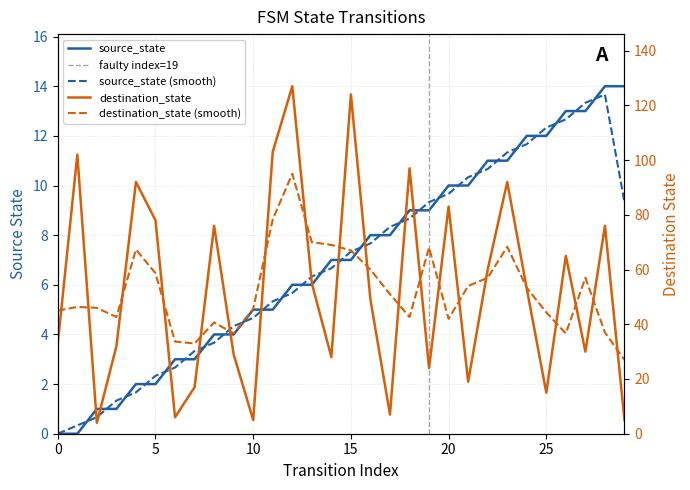

How many values in source_state are above zero?

28